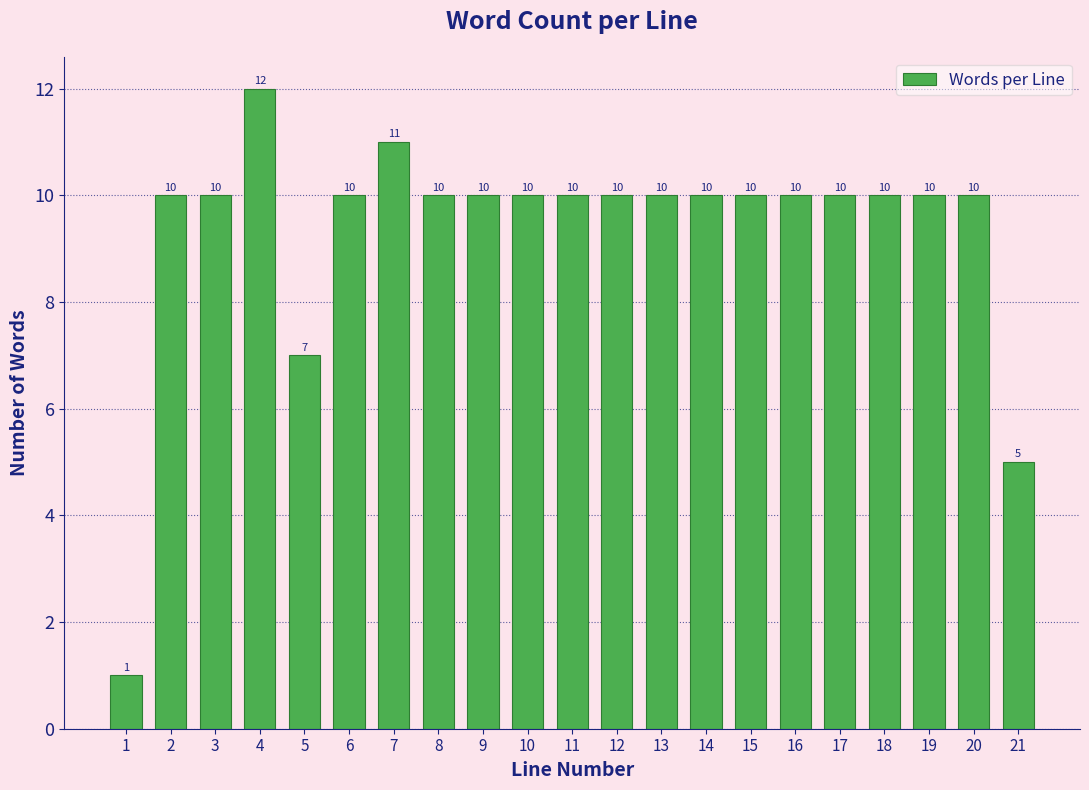

Reading left to right, transcribe all the data shown in this chart.

1	10	10	12	7	10	11	10	10	10	10	10	10	10	10	10	10	10	10	10	5